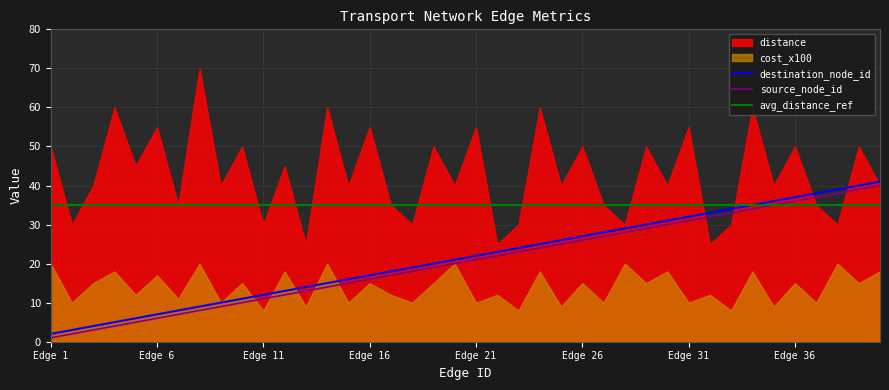

True or false: source_node_id and destination_node_id intersect in this chart.

False